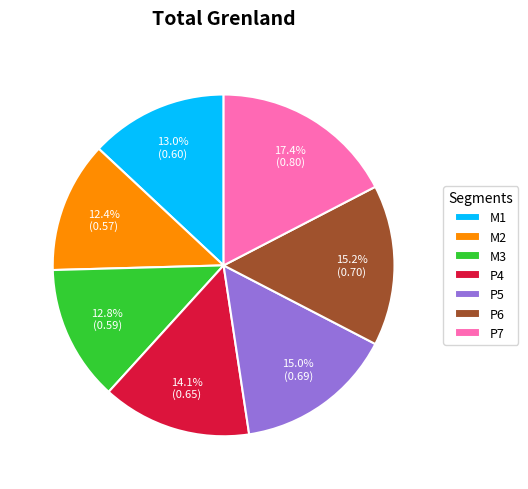

To the nearest percent, what is the combined percentage of M2 and M1?

25%